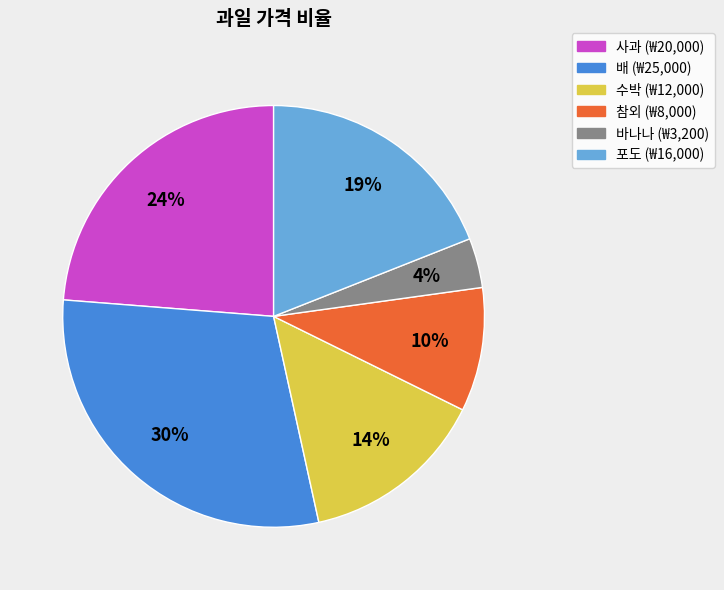

Is the sum of 배 and 사과 greater than half?

Yes